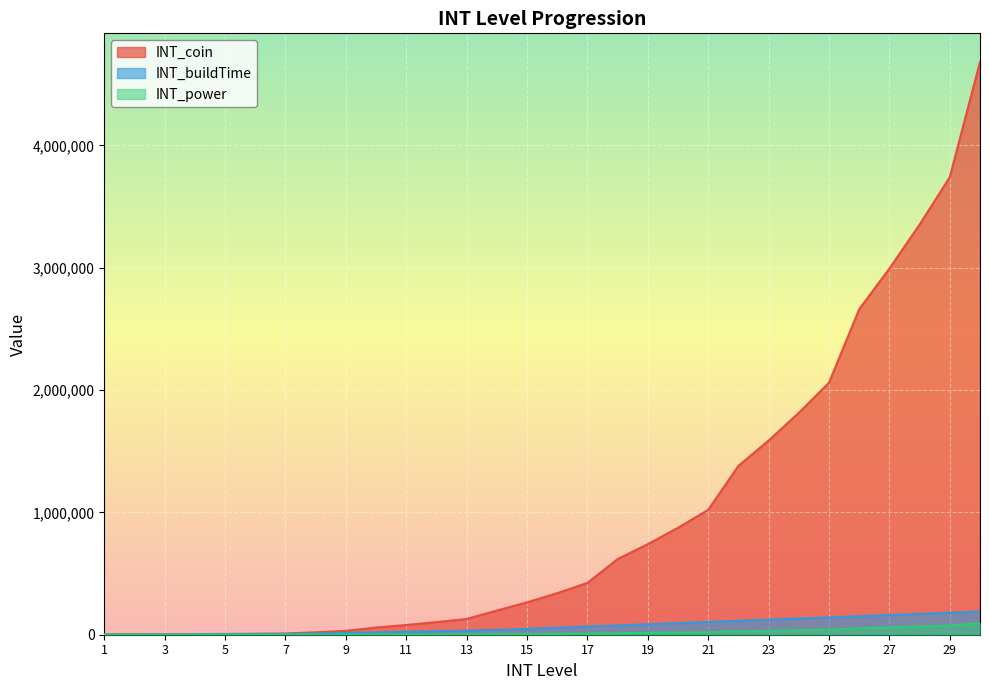

How many lines are shown in the chart?

3